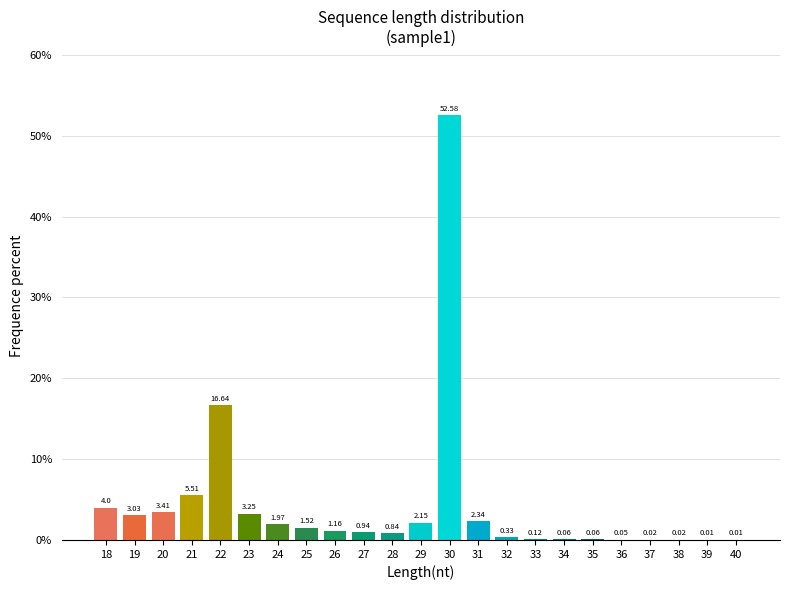

What is the sum of the values at 18 and 19?

7.0